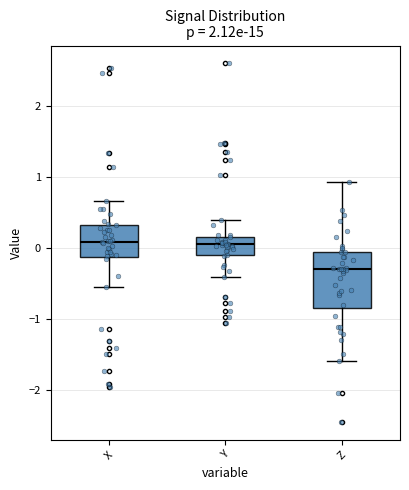

Which box's median line is the lowest?

Z